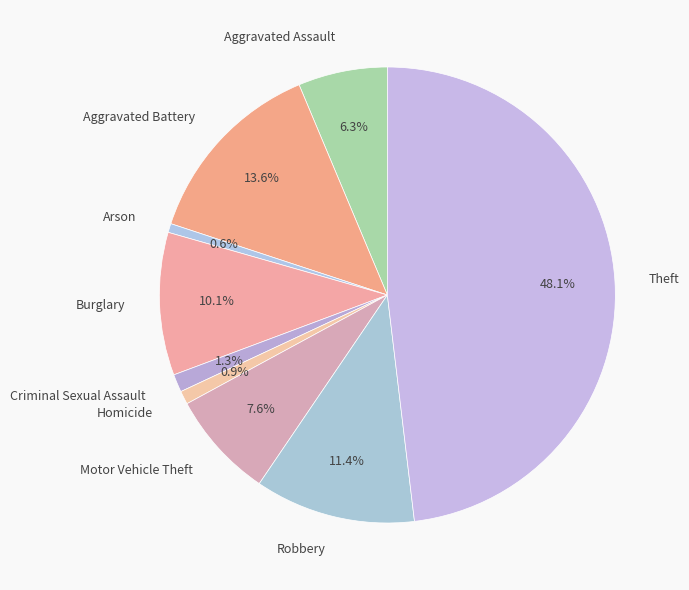

Is there a majority slice in this chart?

No